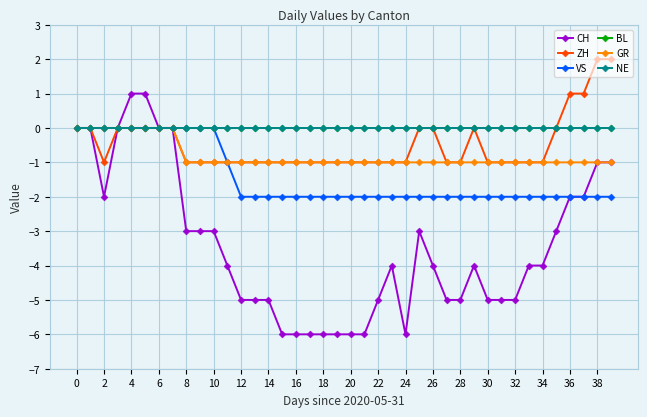

Does the chart have visible grid lines?

Yes